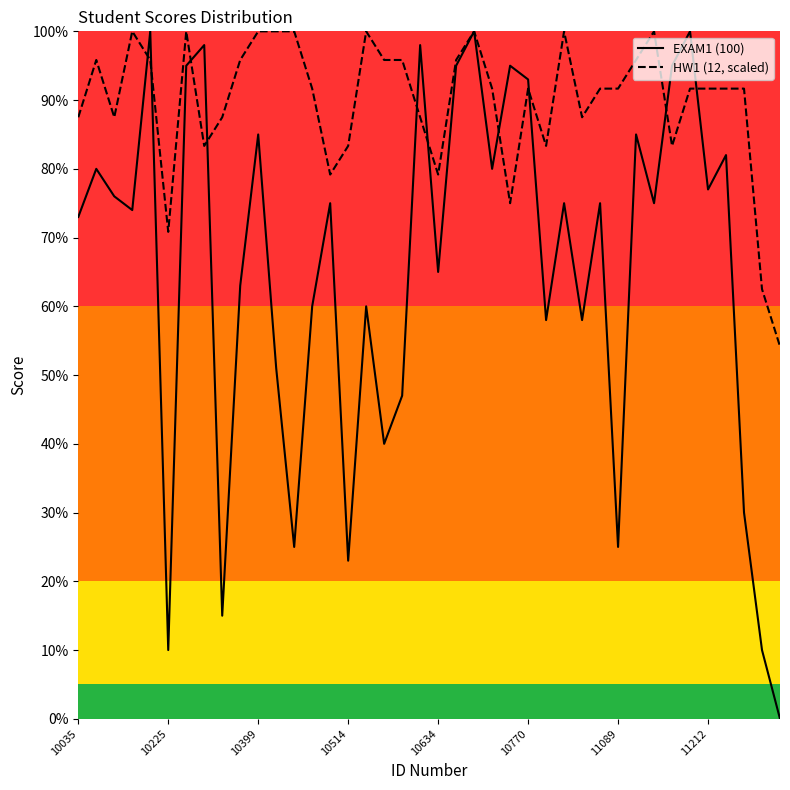

What is the total value across all series at 10634?

144.2